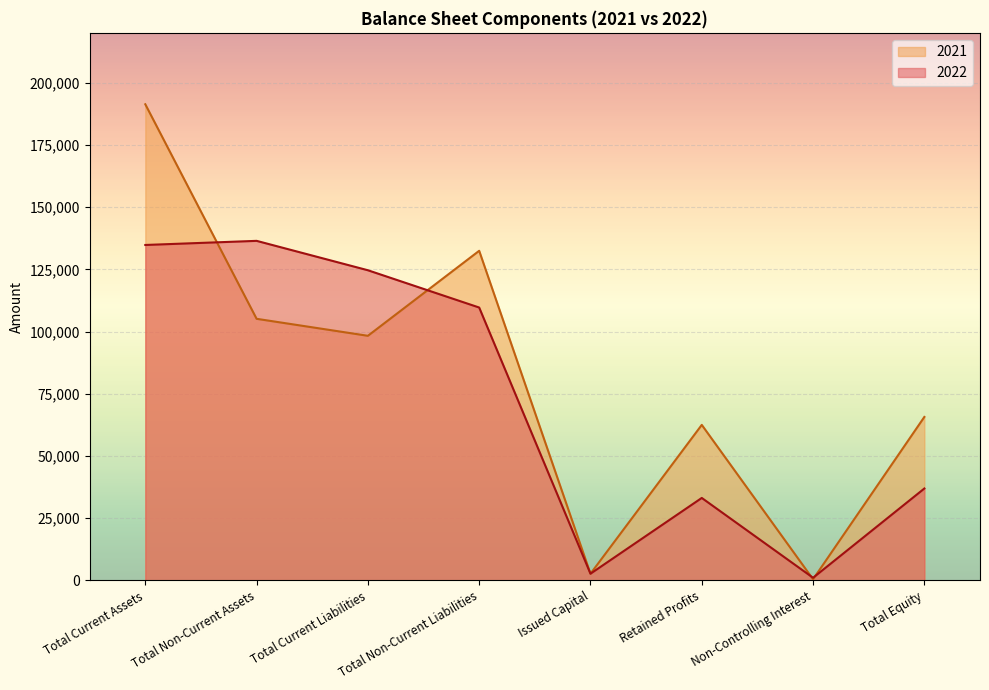

Rank the categories by 2021 value from lowest to highest.

Non-Controlling Interest, Issued Capital, Retained Profits, Total Equity, Total Current Liabilities, Total Non-Current Assets, Total Non-Current Liabilities, Total Current Assets